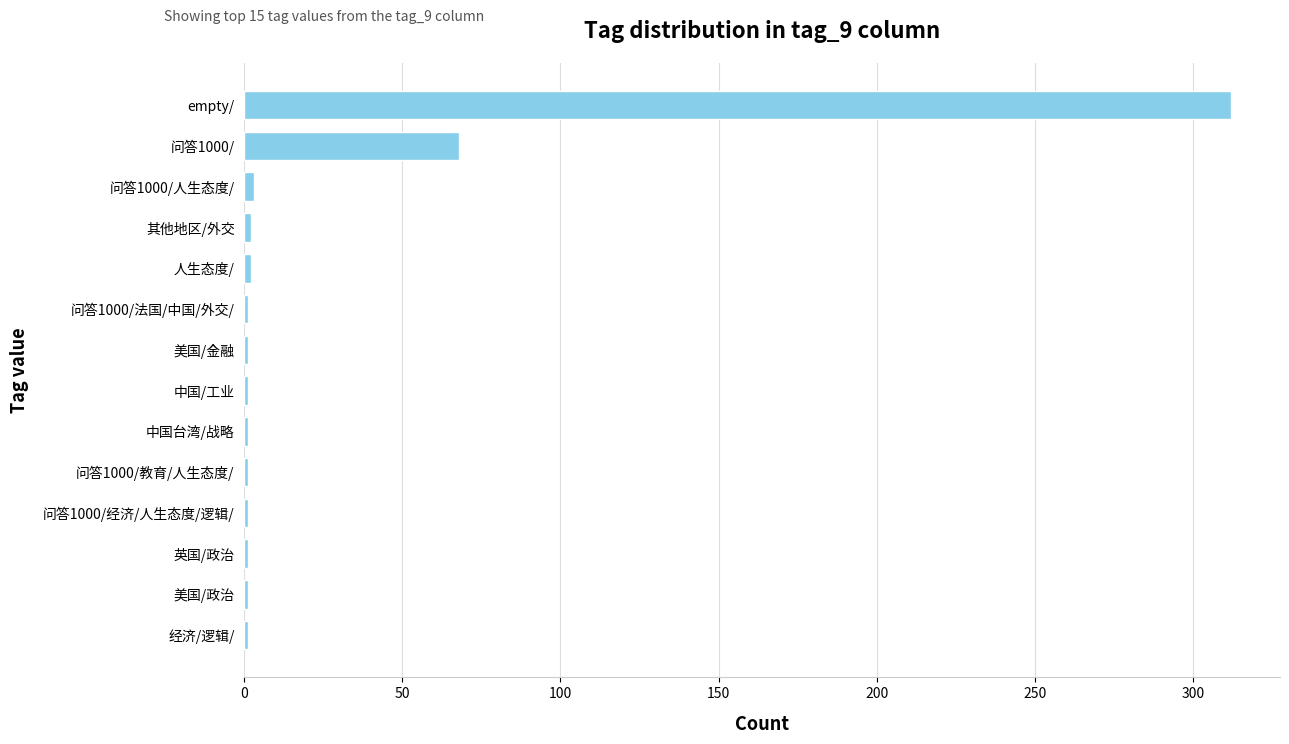

What is the difference between the maximum and minimum values?

311